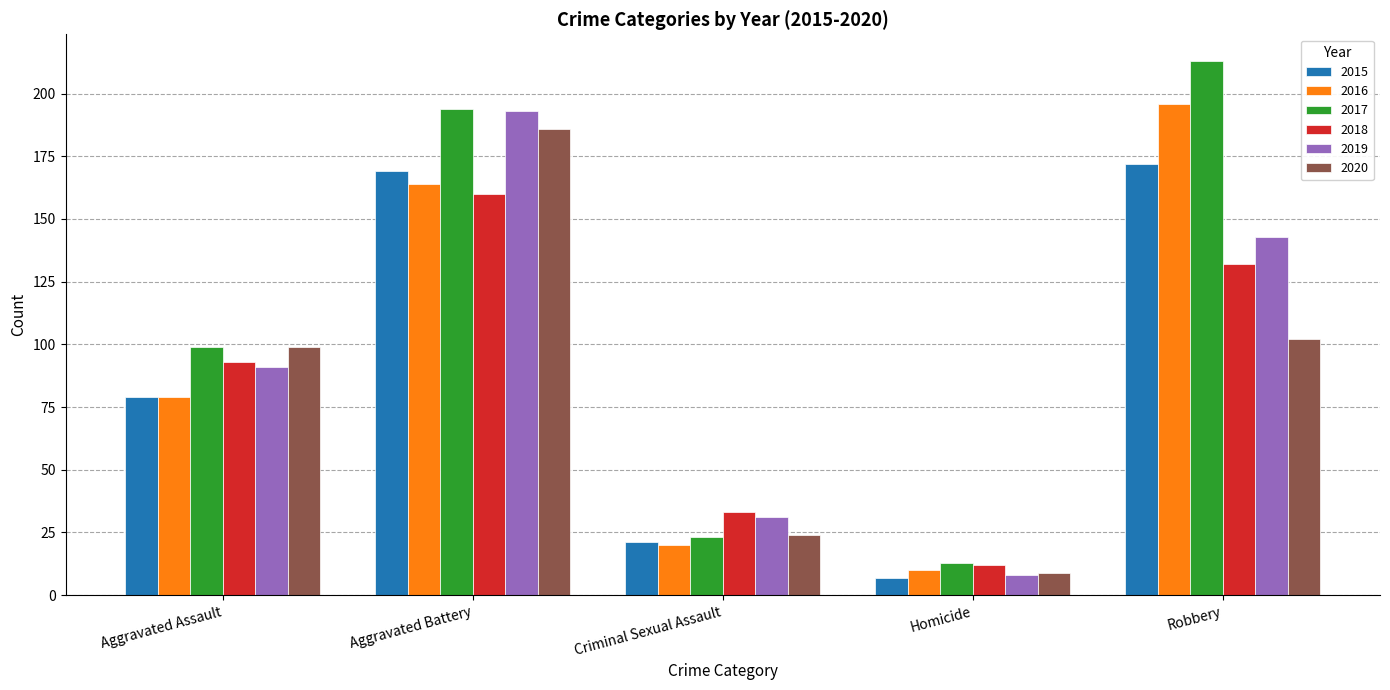

What is the difference between the second highest and minimum values in the 2019 series?

135